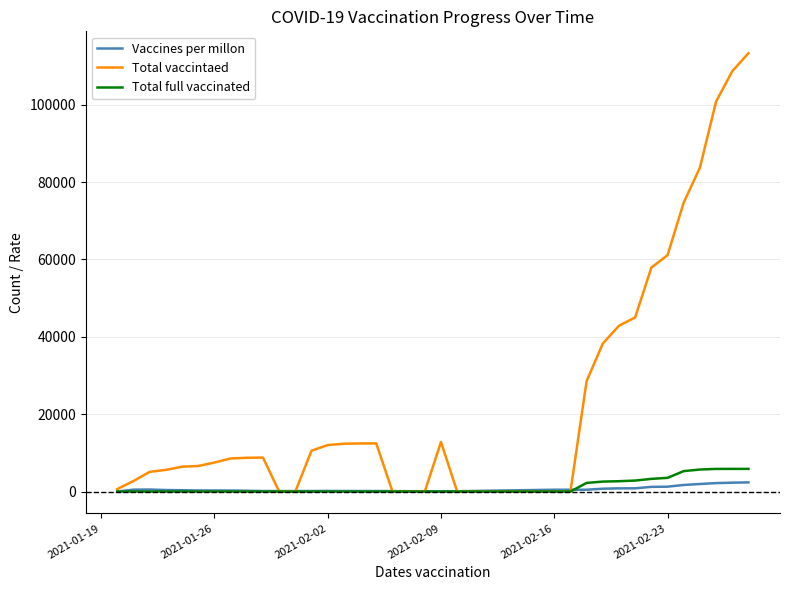

What is the maximum value for Total full vaccinated?

5856